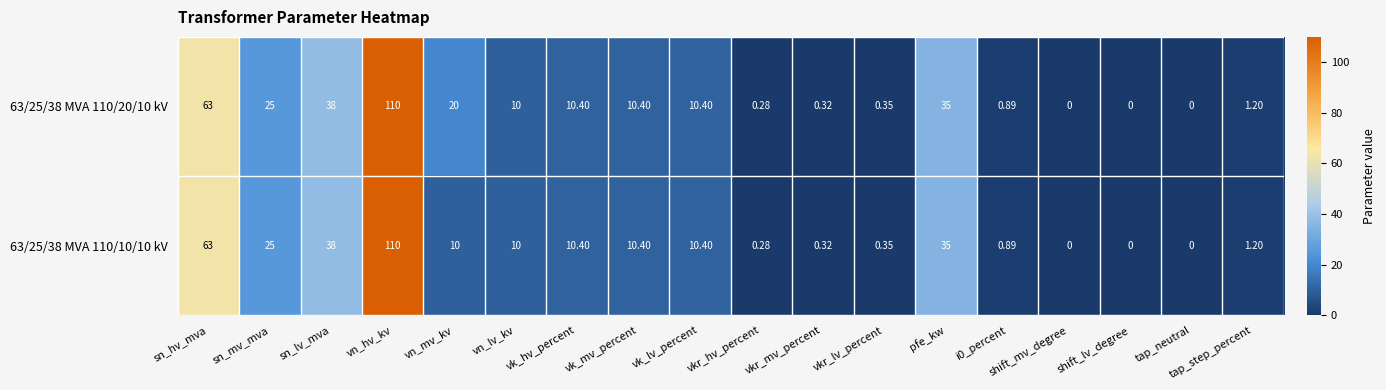

Which label corresponds to the largest value in the chart?

vn_hv_kv